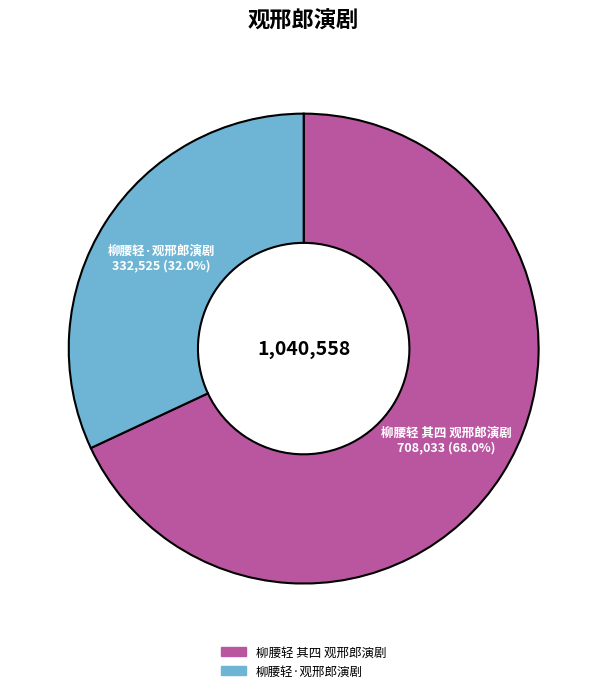

Between 柳腰轻·观邢郎演剧 and 柳腰轻 其四 观邢郎演剧, which is larger?

柳腰轻 其四 观邢郎演剧